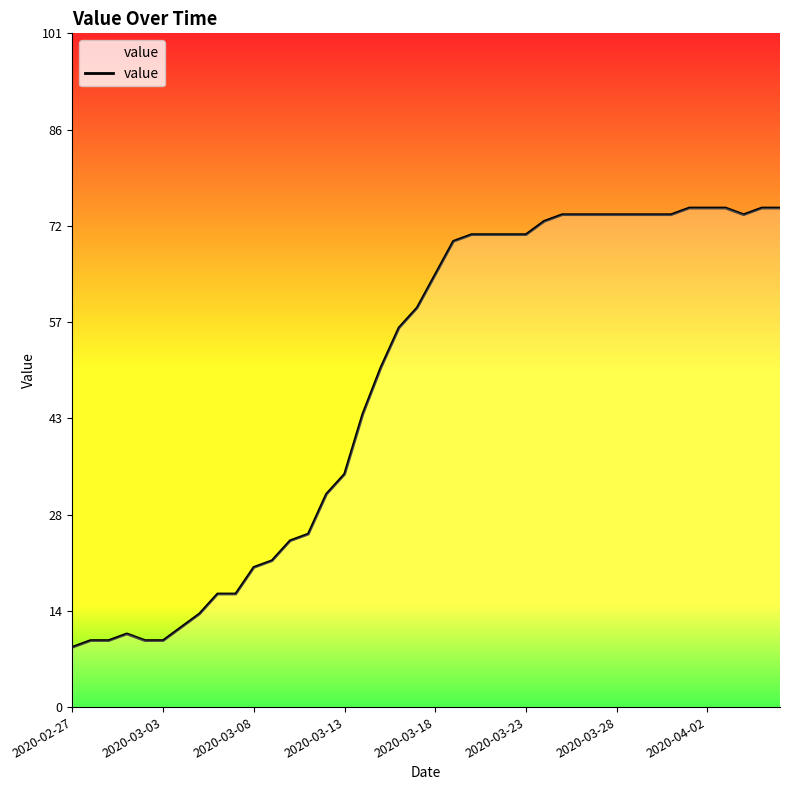

What is the difference between the maximum and minimum values?

66